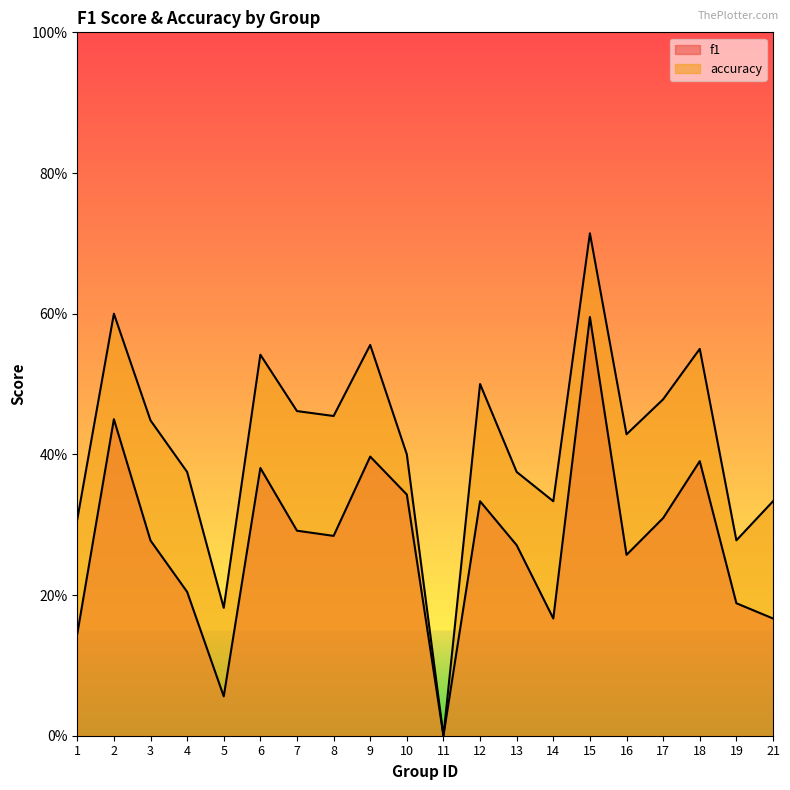

True or false: accuracy has more than 1 interior local peaks.

True